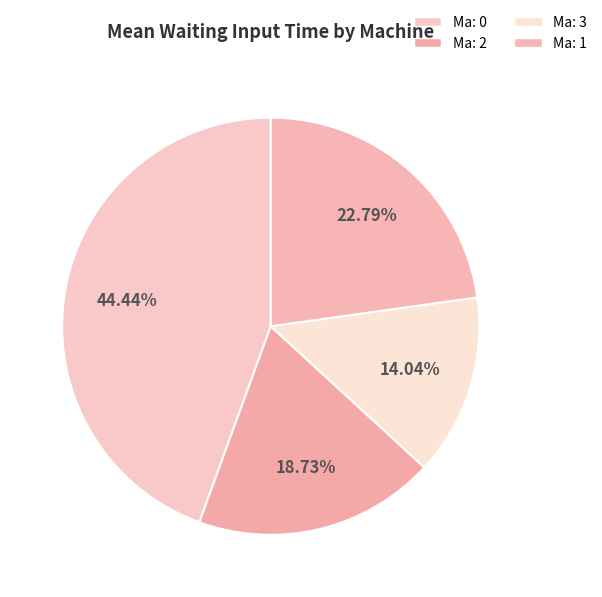

How many slices are in this pie chart?

4